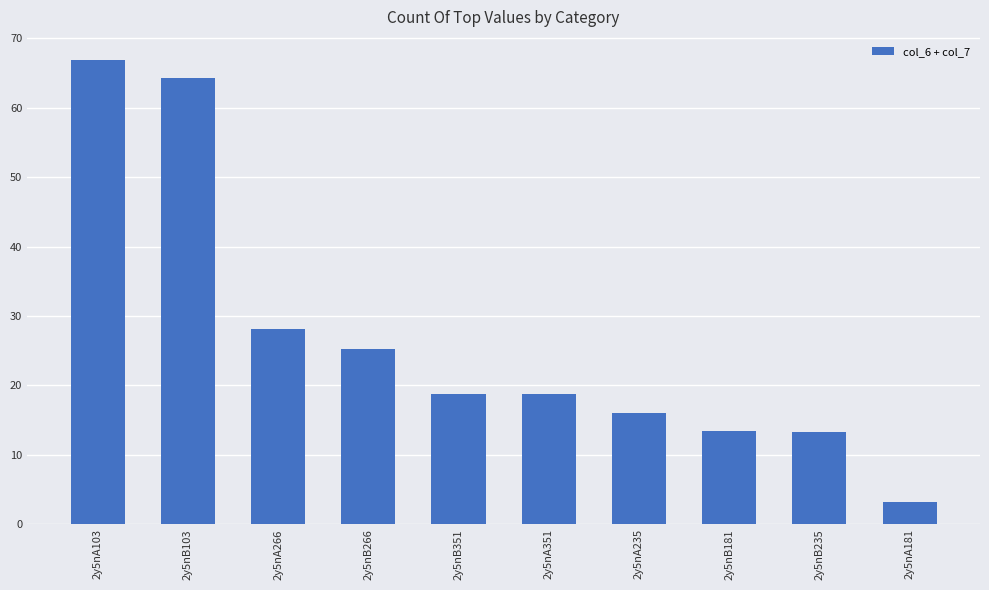

What position from the left is 2y5nA235?

7